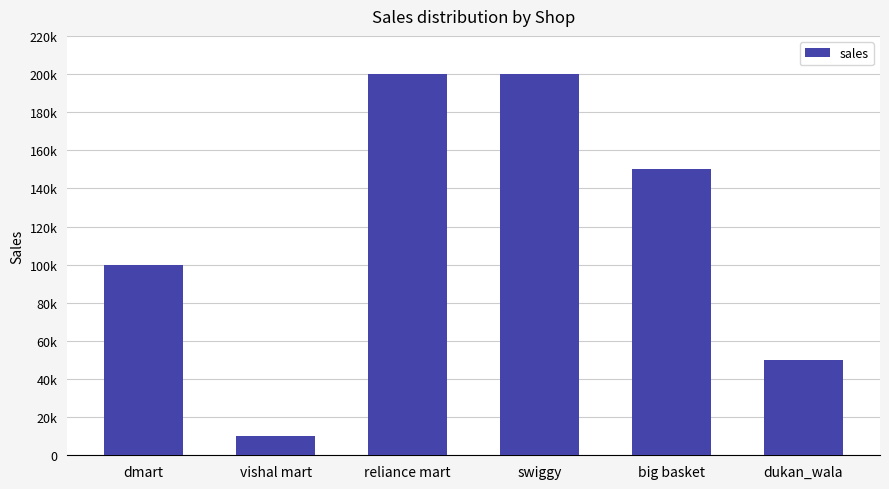

What is the minimum value shown in the chart?

10000